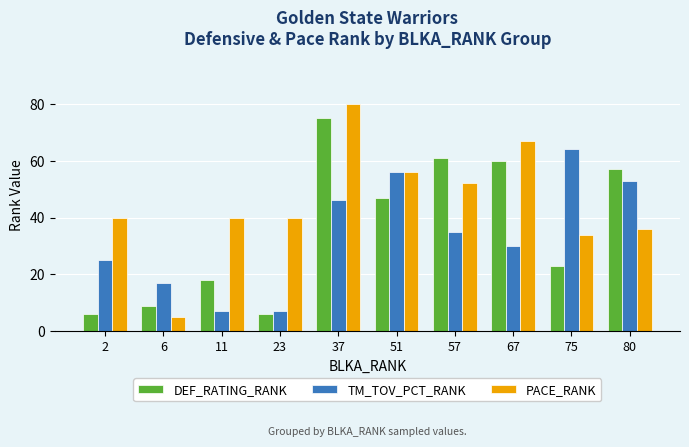

Does the chart contain any negative values?

No